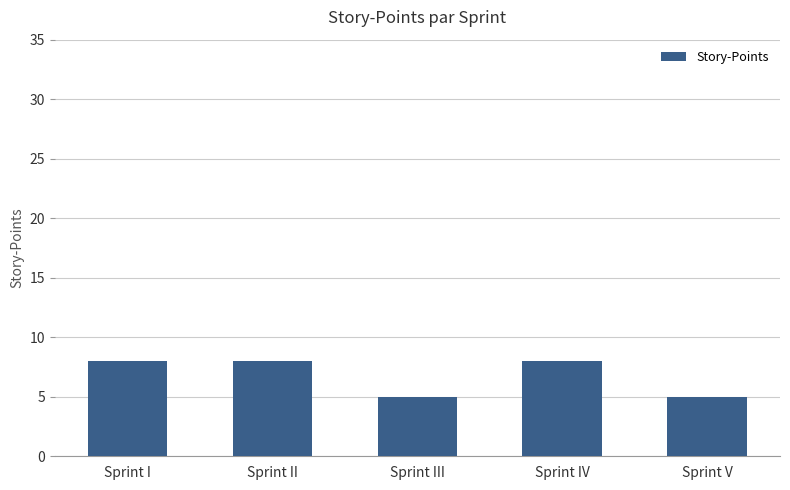

Between Sprint IV and Sprint III, which is larger?

Sprint IV